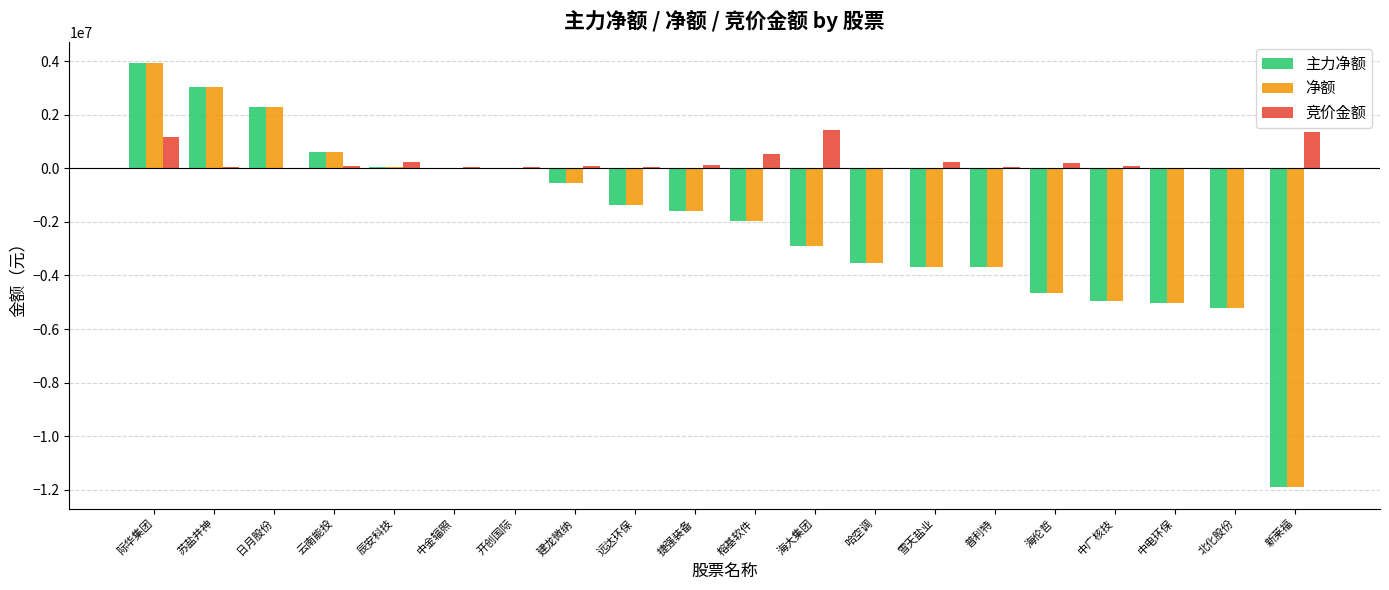

Is it true that 净额 equals -8259927 at 中电环保?

False